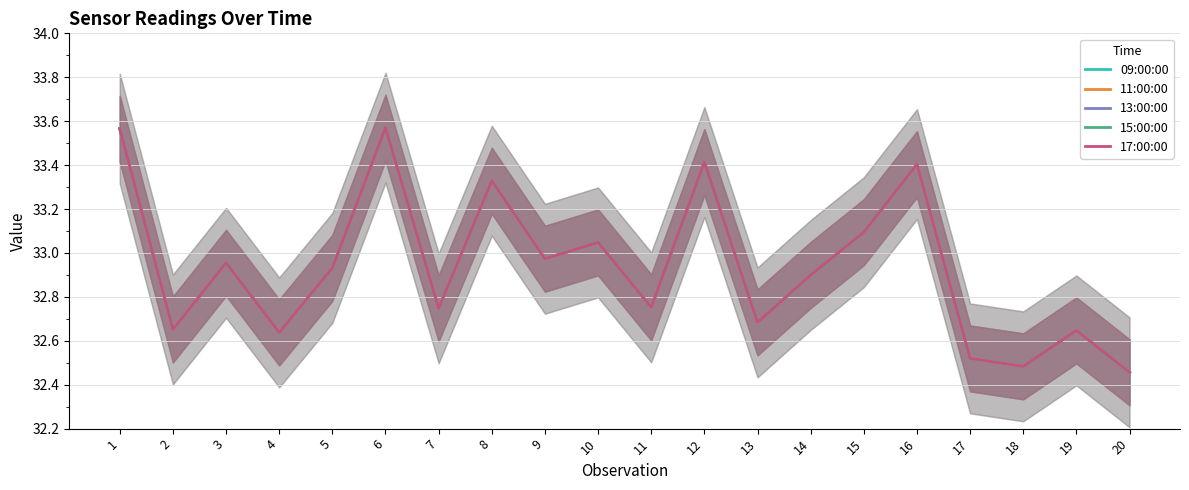

What is the average value of the 17:00:00 series?

32.9